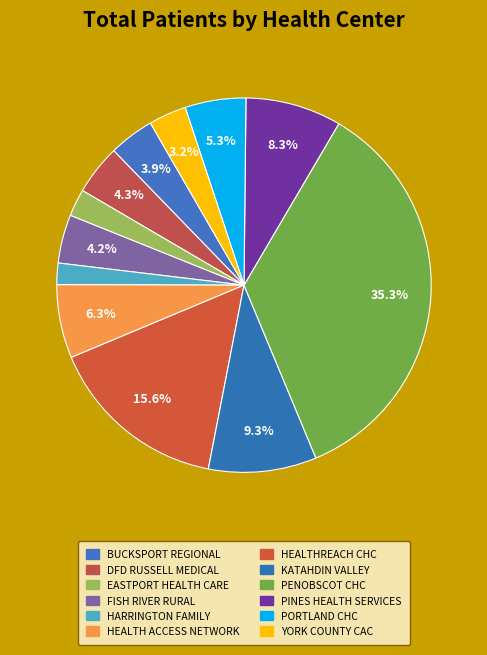

Count the number of slices in the pie.

12